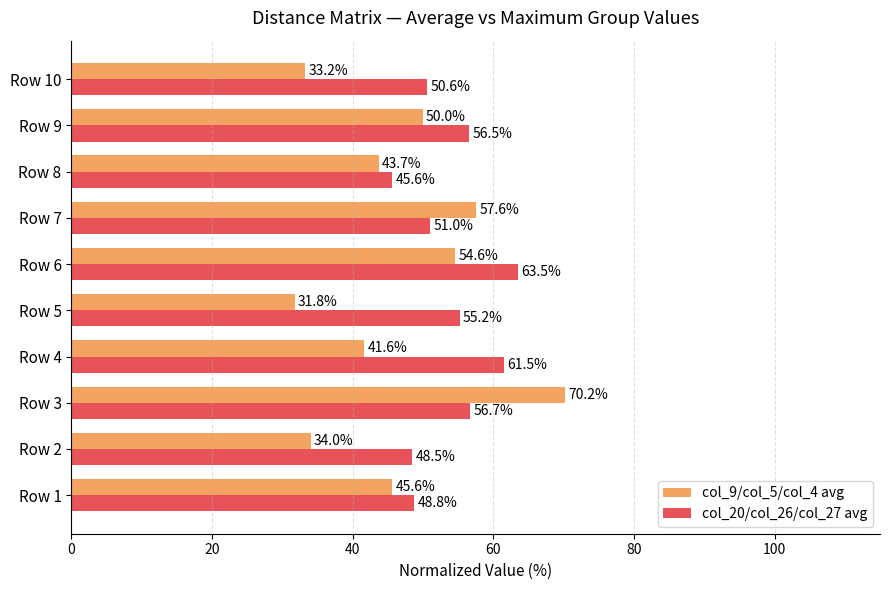

List the series in order of their peak value, lowest first.

col_20/col_26/col_27 avg, col_9/col_5/col_4 avg